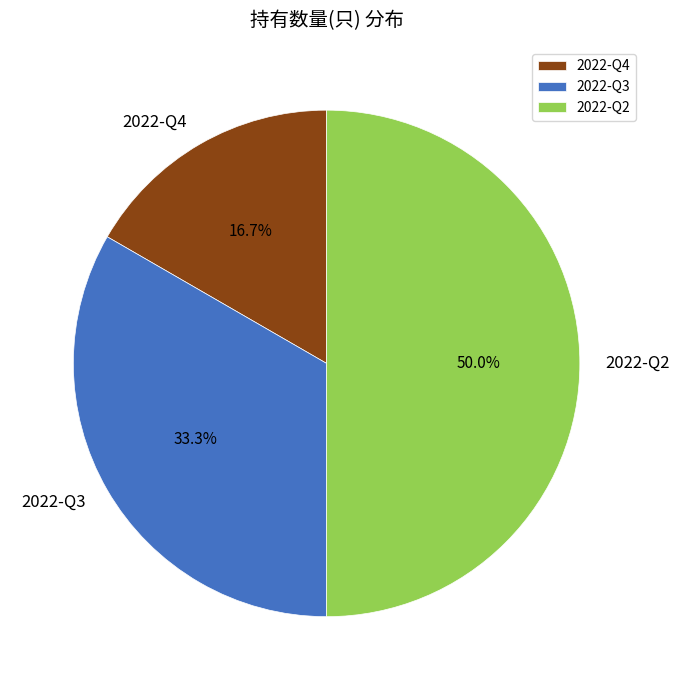

To the nearest percent, what portion does 2022-Q3 represent?

33%